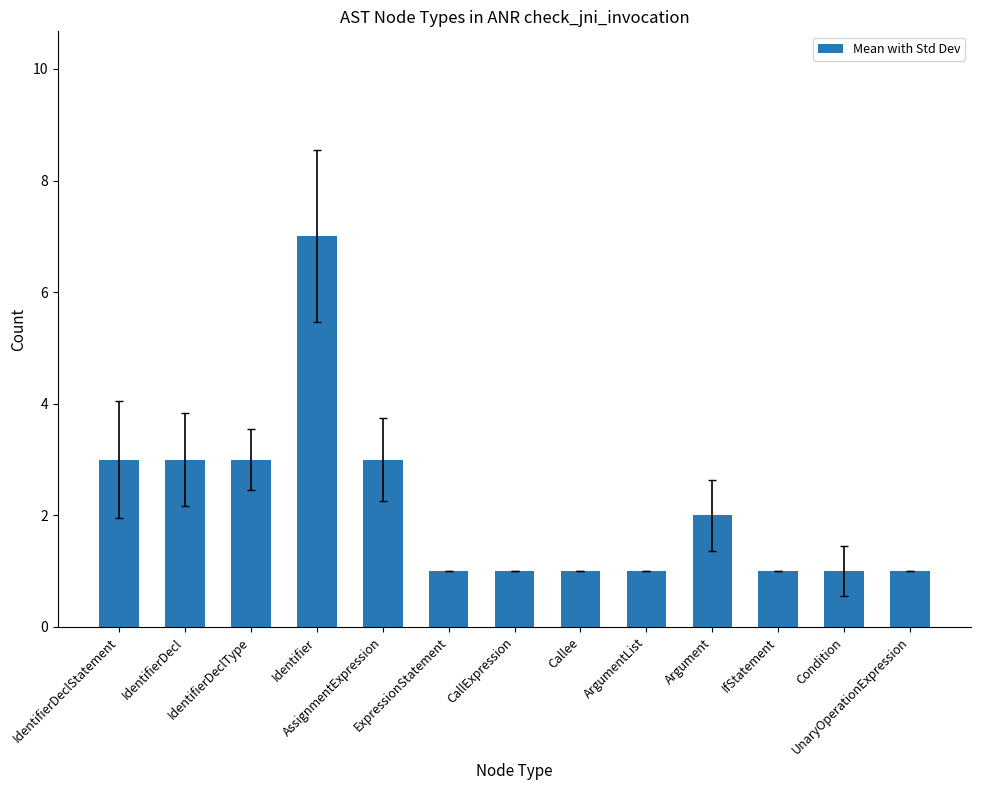

What is the smallest value displayed?

1